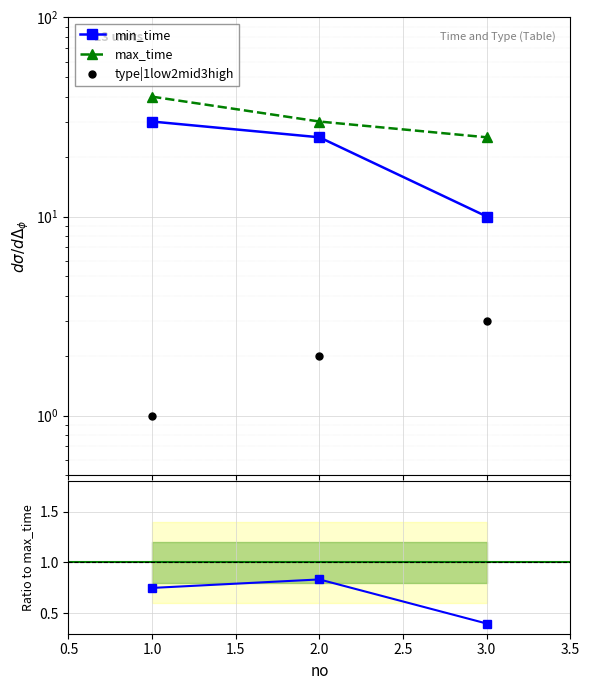

Is the value of min_time at 2.0 greater than the value of min_time / max_time at 1.0?

Yes